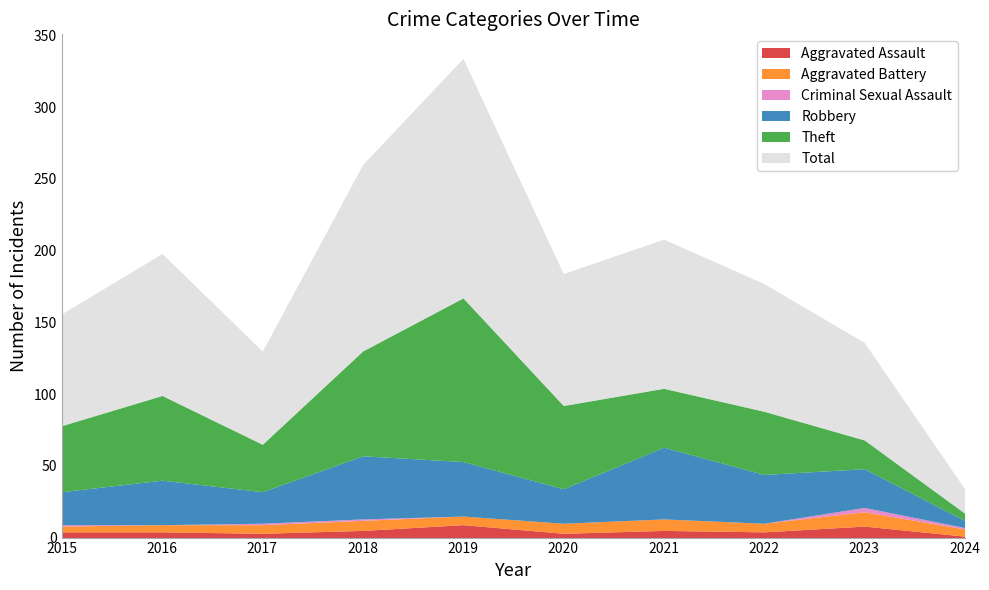

Does the chart have visible grid lines?

No